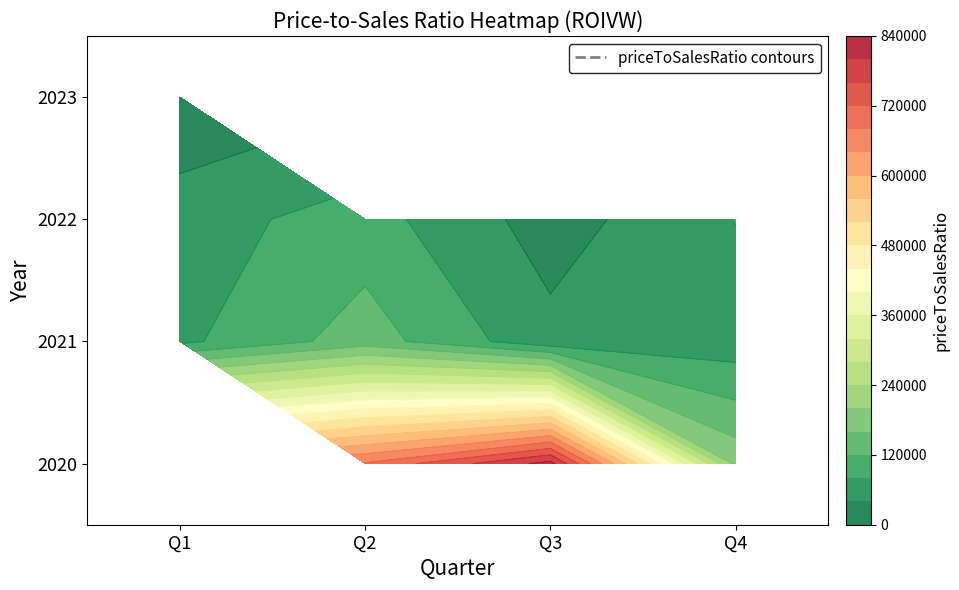

What is the difference between the values at 2020Q4 and 2021Q3?

135926.7